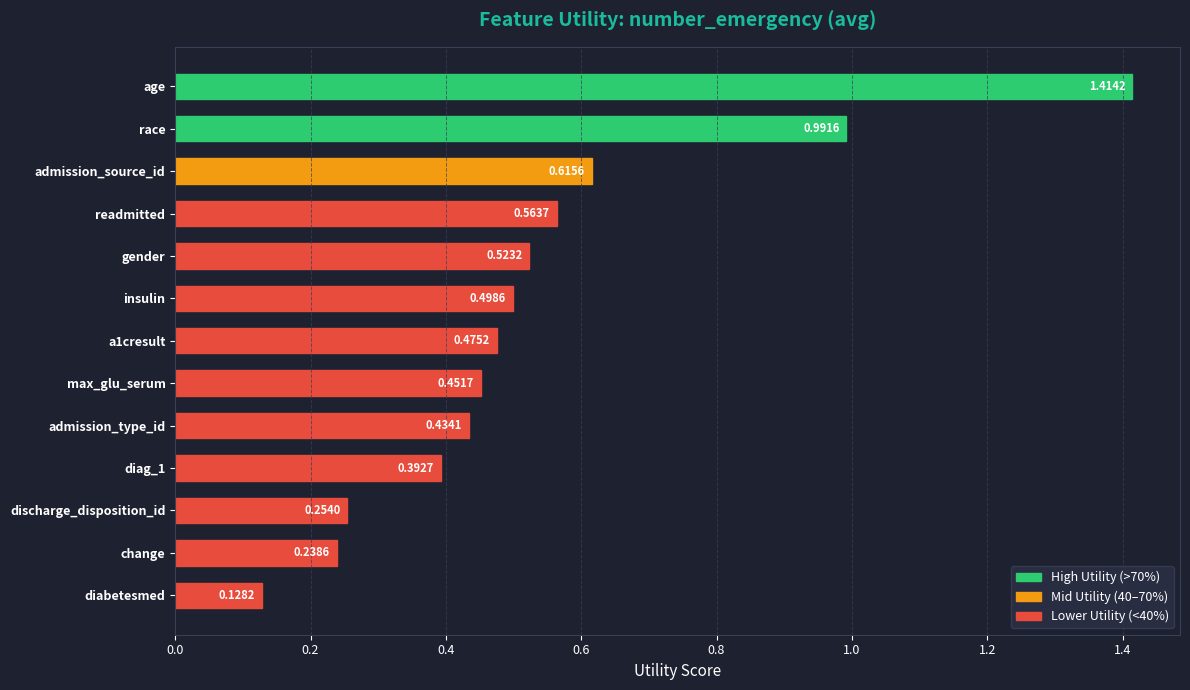

List the labels in order of value, largest first.

age, race, admission_source_id, readmitted, gender, insulin, a1cresult, max_glu_serum, admission_type_id, diag_1, discharge_disposition_id, change, diabetesmed